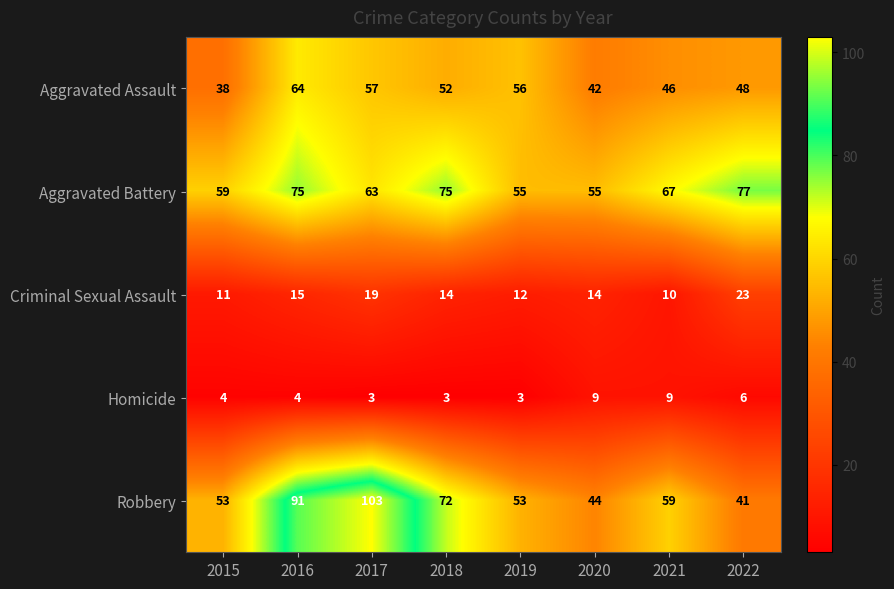

Which series has the largest range (max minus min)?

Robbery